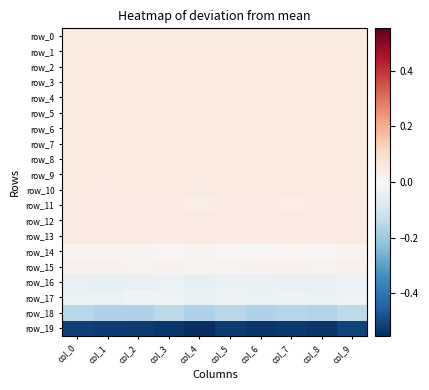

List the series in order of their peak value, lowest first.

row_19, row_18, row_16, row_17, row_14, row_15, row_11, row_13, row_10, row_12, row_7, row_8, row_0, row_1, row_2, row_3, row_4, row_5, row_6, row_9